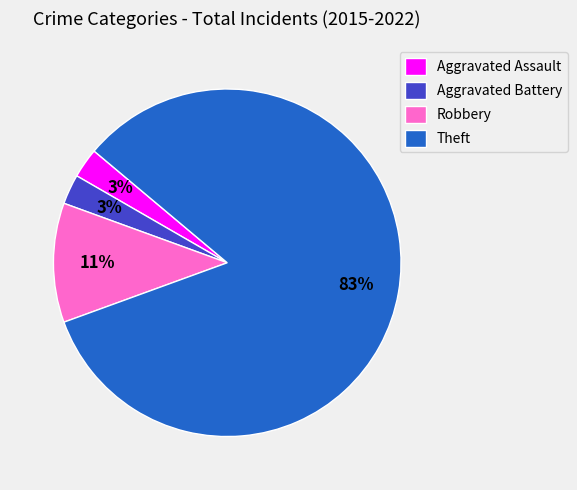

What is the majority slice?

Theft